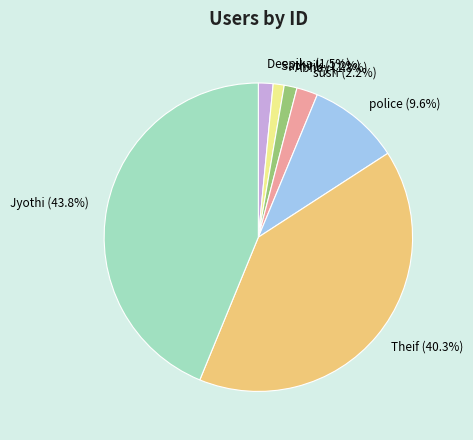

What is the largest slice in the pie chart?

Jyothi